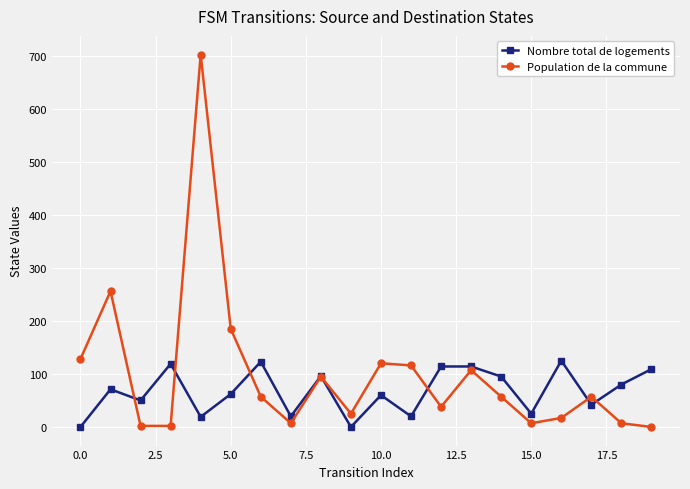

What is the maximum value for Population de la commune?

702